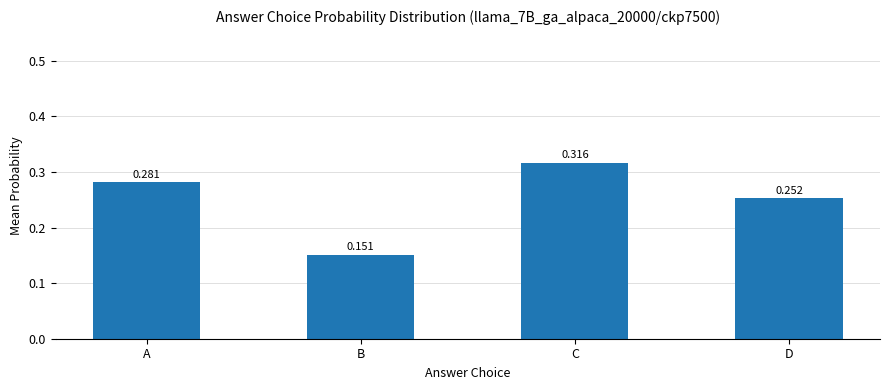

The chart shows a value of 0.2 at C. True or false?

False